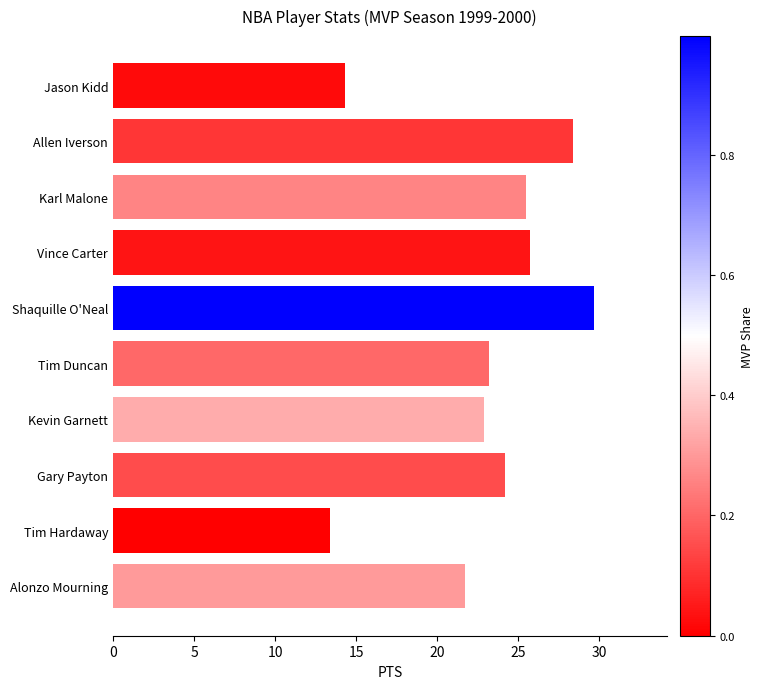

What is the label of the 4th bar from the bottom?

Kevin Garnett